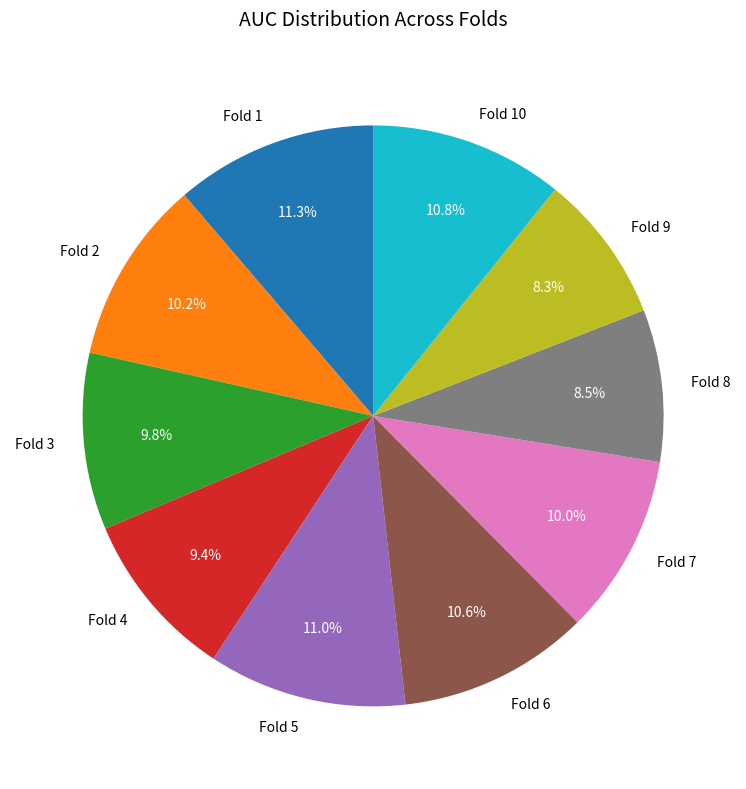

What percentage is NOT represented by Fold 10?

89.2%